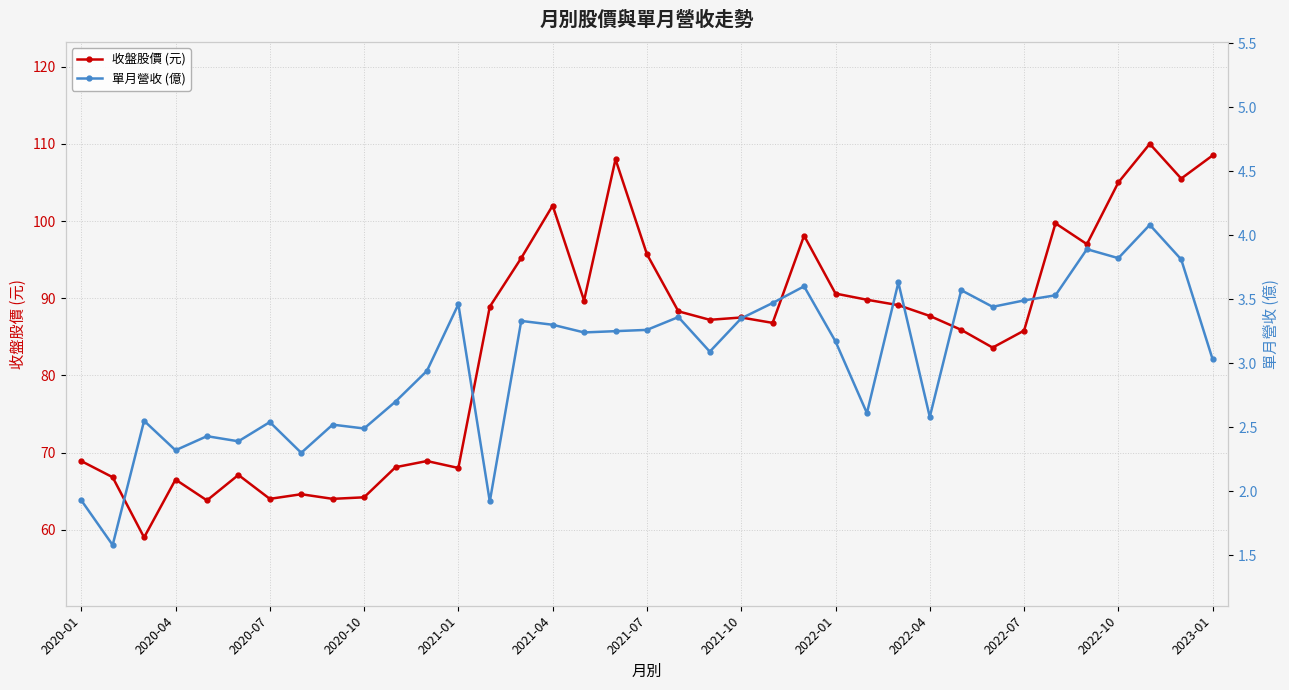

True or false: 收盤股價 (元) has a value of 66.5 at 2020-04.

True